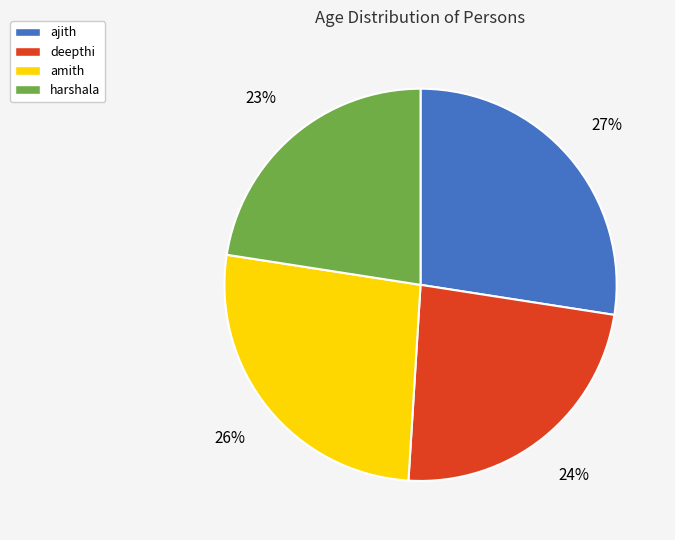

Do amith and ajith together represent more than half of the pie?

Yes